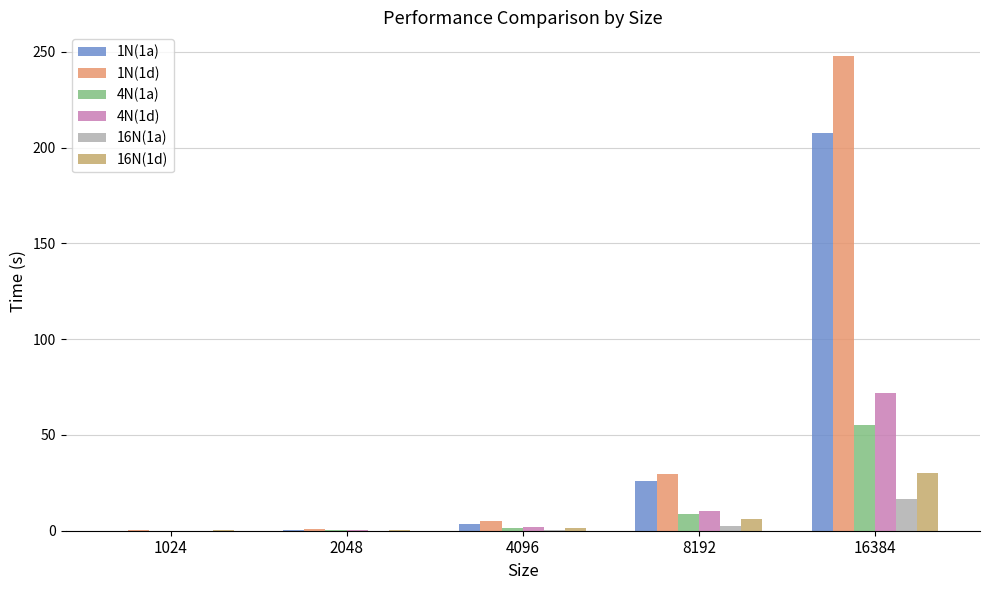

What is the total value across all series at 4096?

13.9